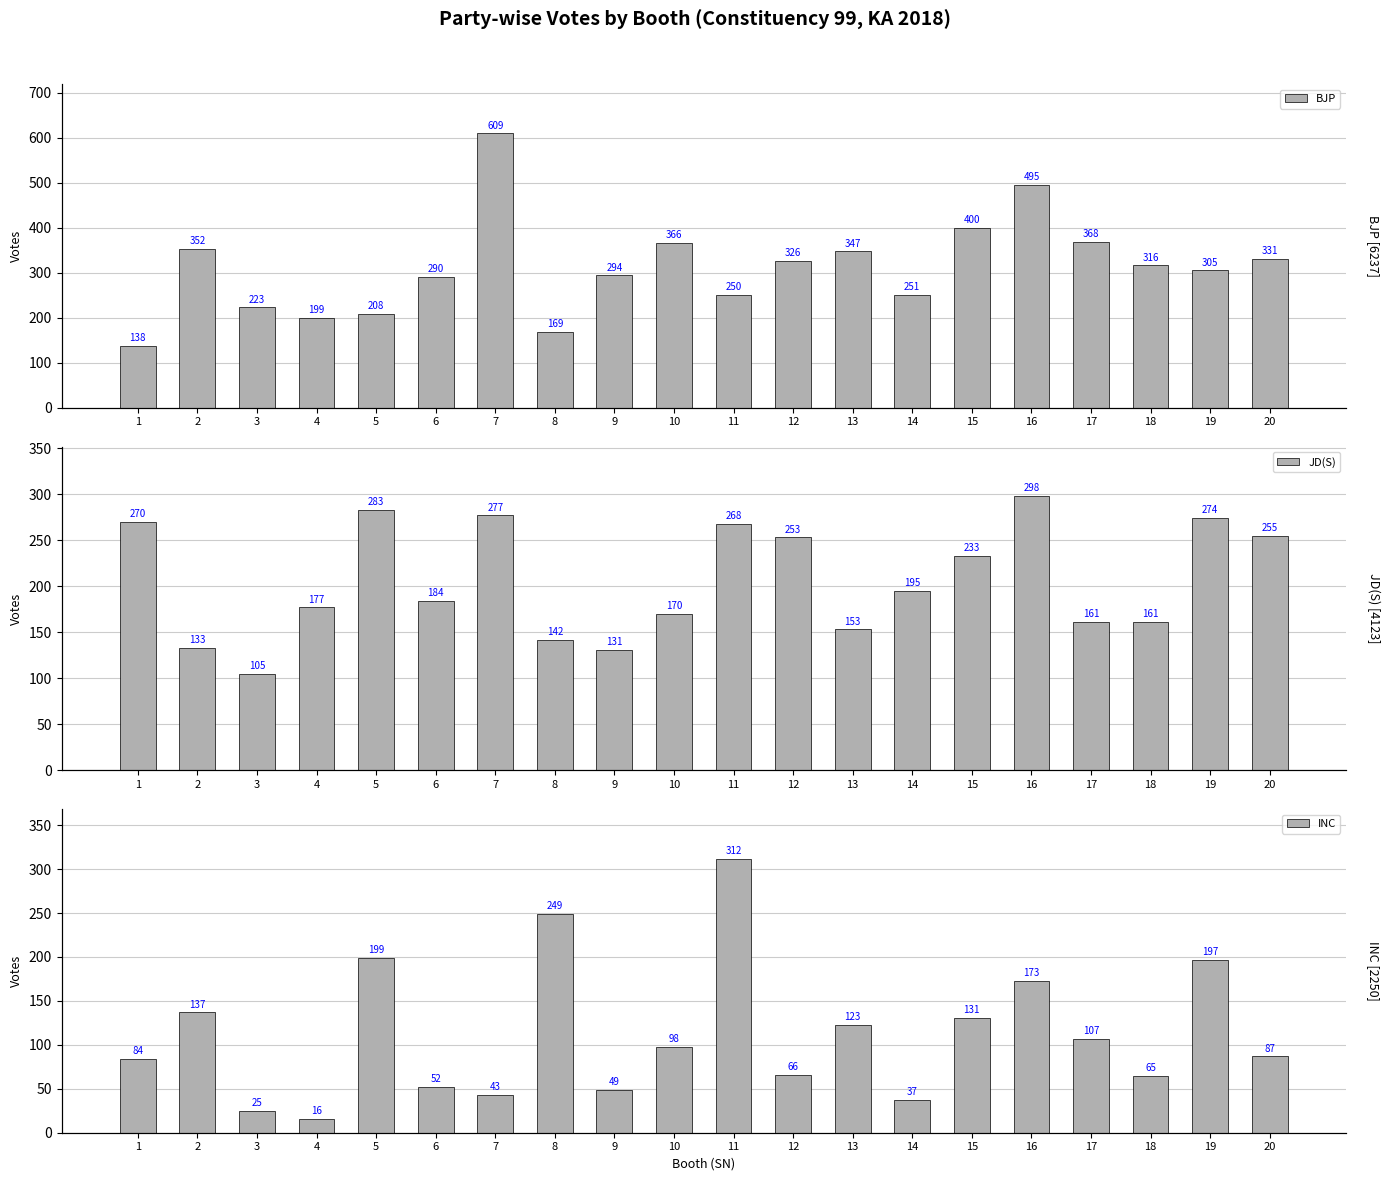

What are all the series names shown in the legend?

BJP, JD(S), INC